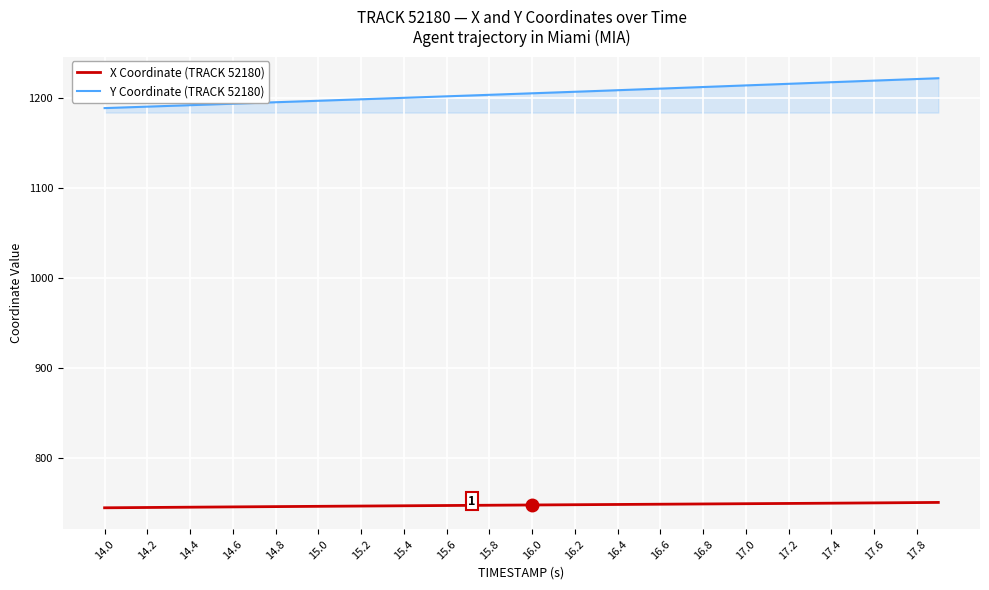

What is the difference between the second highest and minimum values in the Y Coordinate (TRACK 52180) series?

32.4